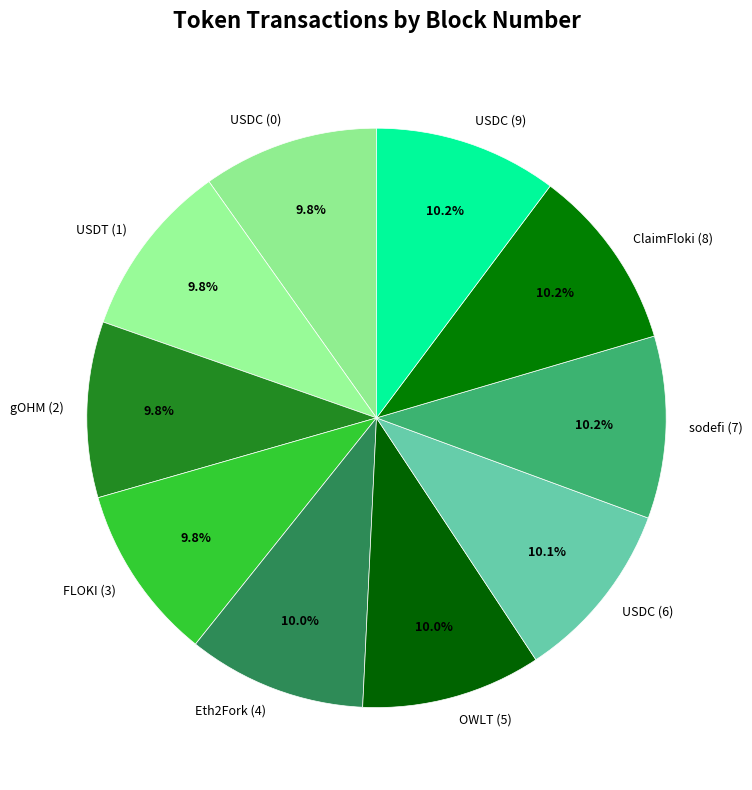

Approximately how many times larger is the value at FLOKI (3) compared to ClaimFloki (8)?

1.0